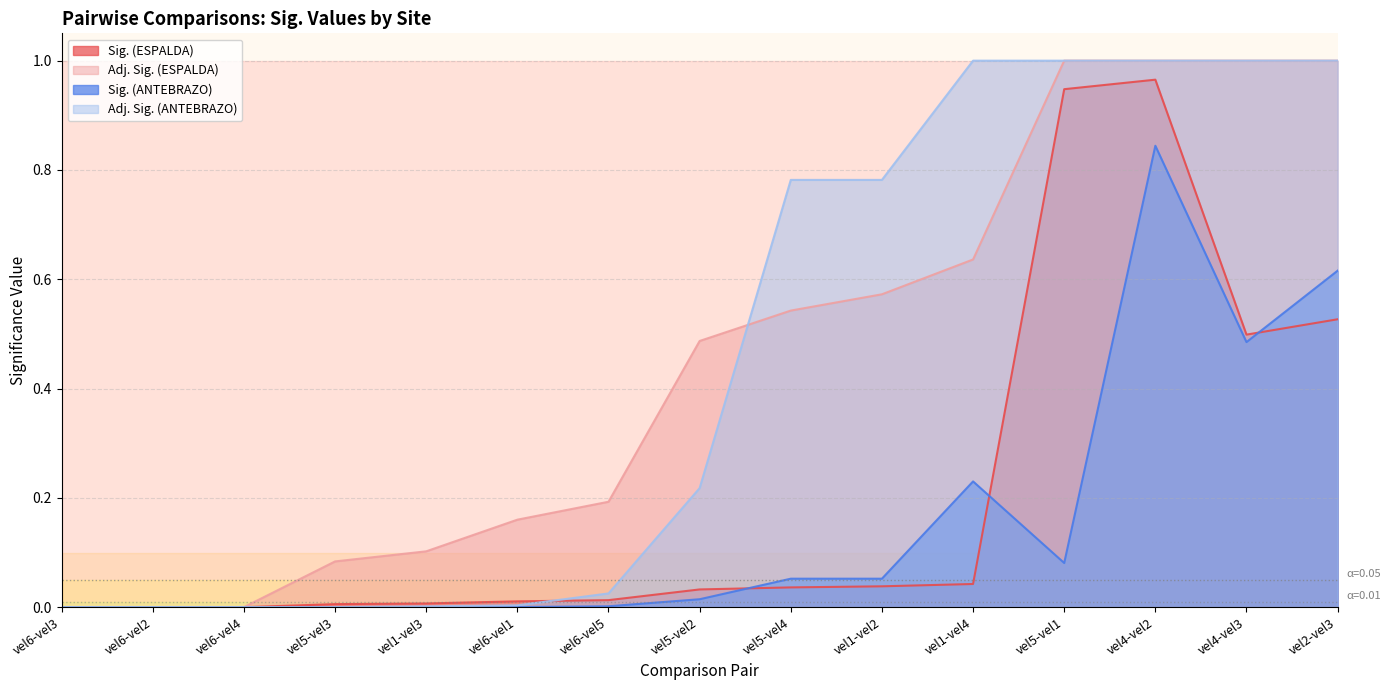

Is it true that Adj. Sig. (ANTEBRAZO) equals 0.0 at vel5-vel3?

False